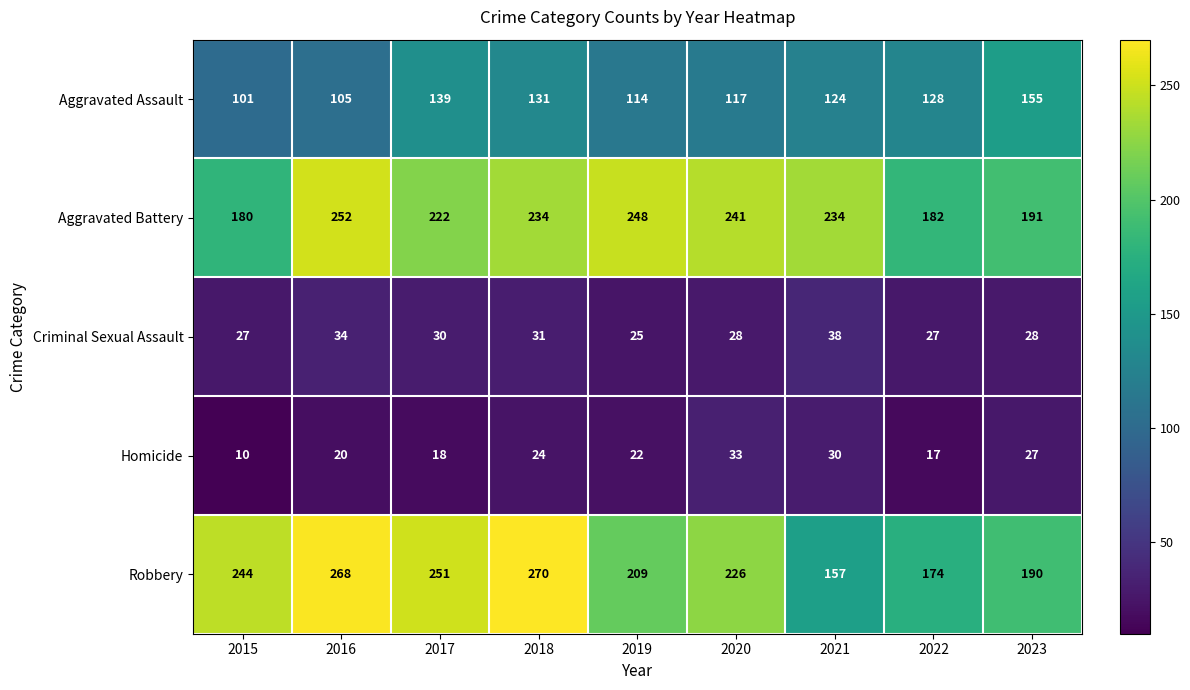

Which series has the largest total across all categories?

Robbery